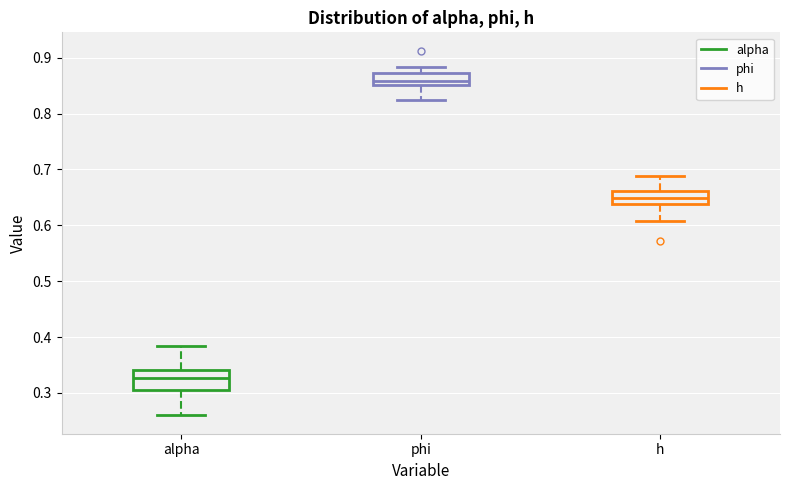

Which box is the tallest, from its lower edge to its upper edge?

alpha